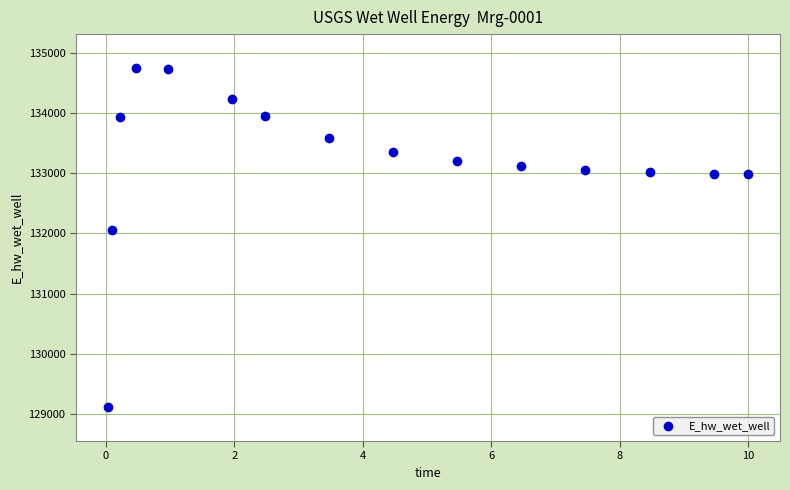

What Y value in the scatter plot is closest to 131931?

132054.6